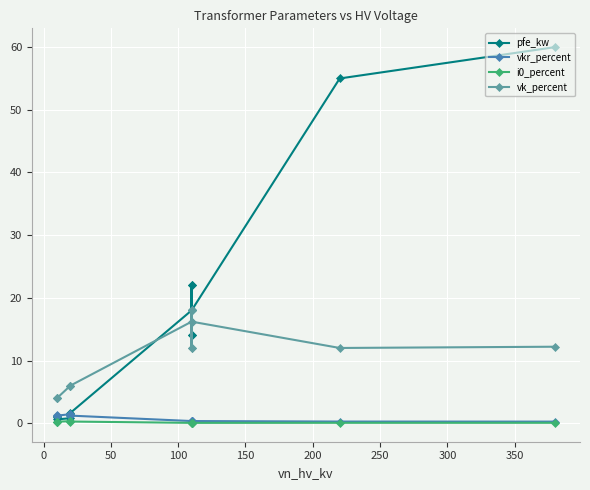

Is the value of pfe_kw at −50 greater than the value of vk_percent at 12?

No